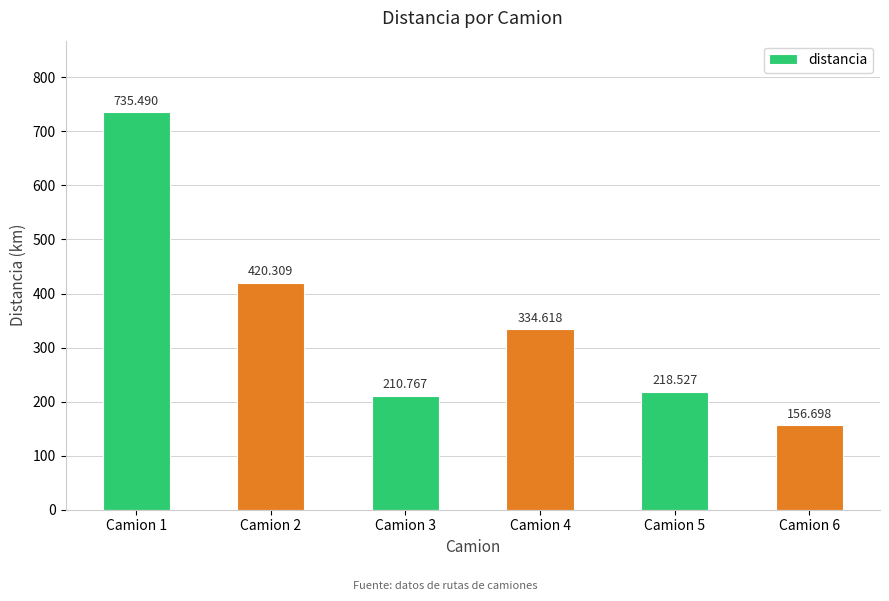

Are the bars horizontal?

No